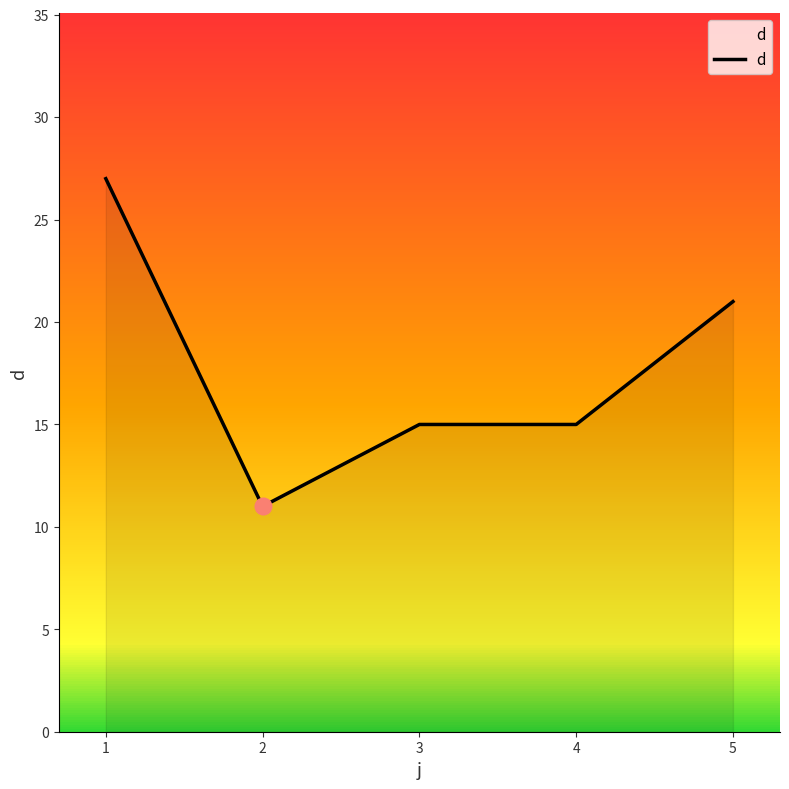

What is the ratio of the value at 1 to the value at 5?

1.3